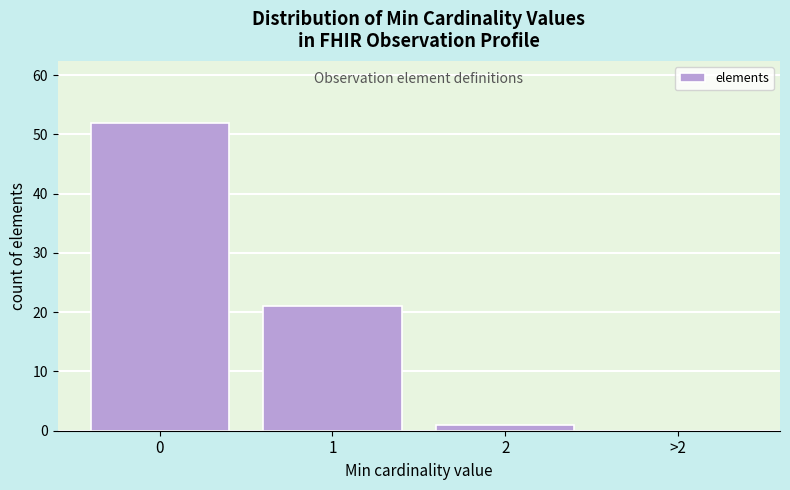

Reading left to right, extract all data points from this chart.

0=52	1=21	2=1	>2=0